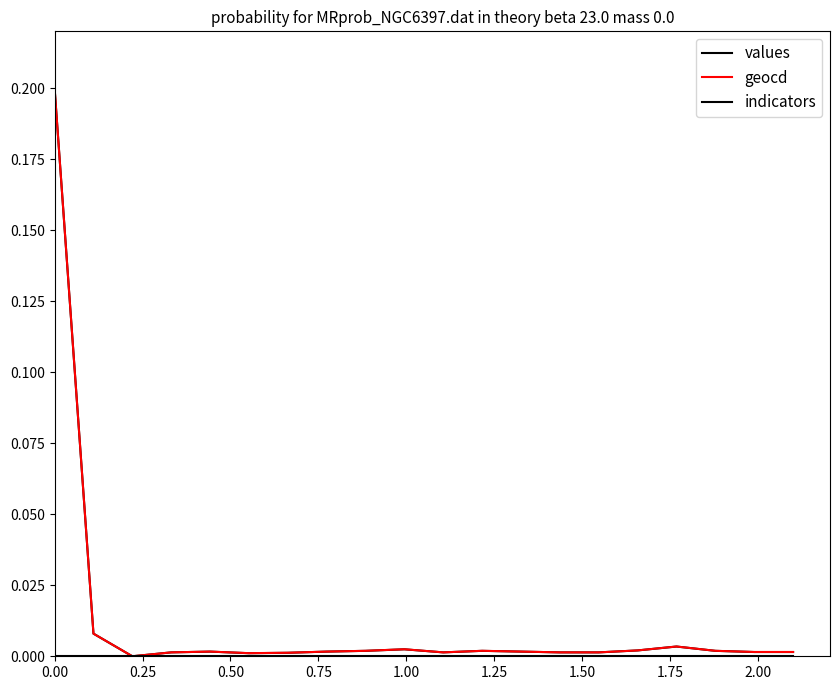

At how many categories does at least one series exceed 0?

19